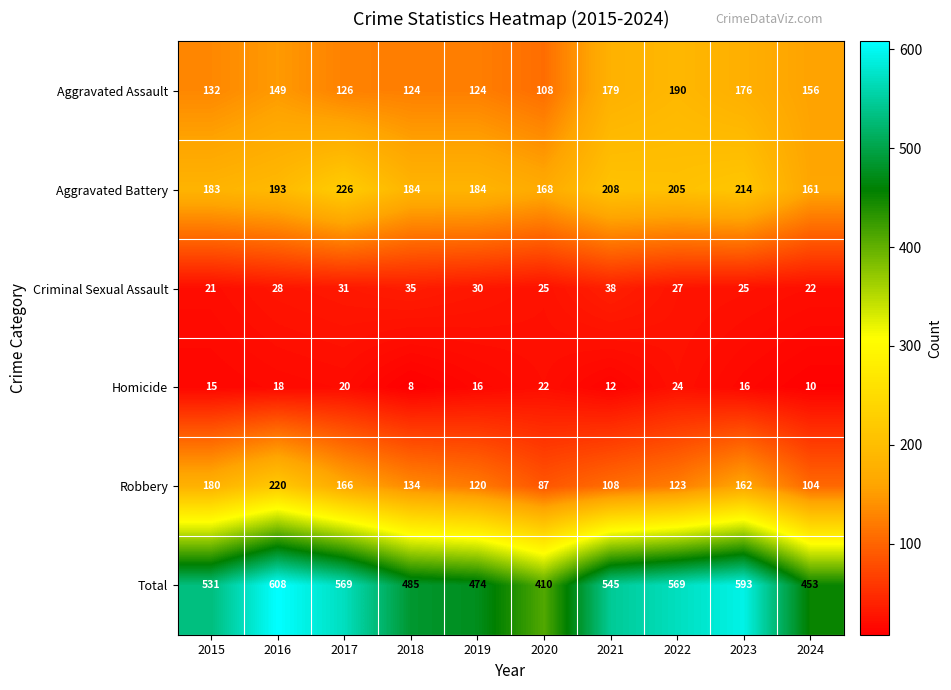

What is the sum of all Aggravated Assault values?

1464